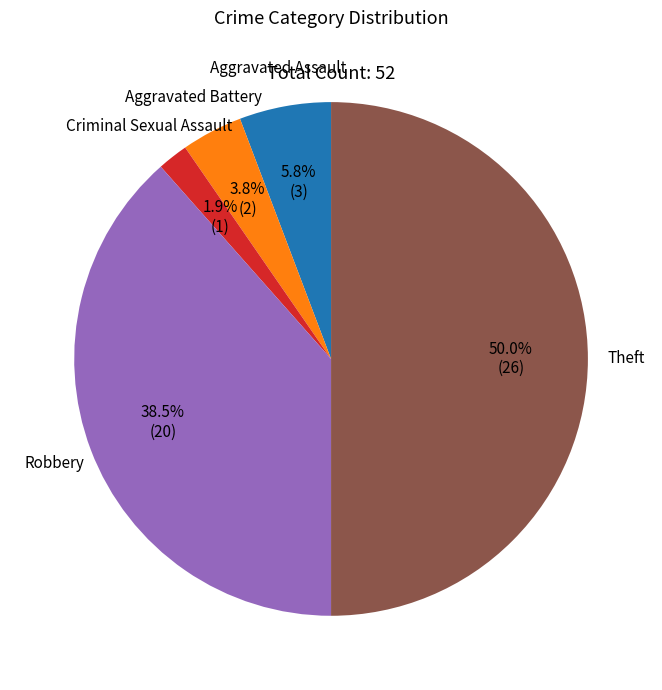

Rank the categories by value from lowest to highest.

Criminal Sexual Assault, Aggravated Battery, Aggravated Assault, Robbery, Theft